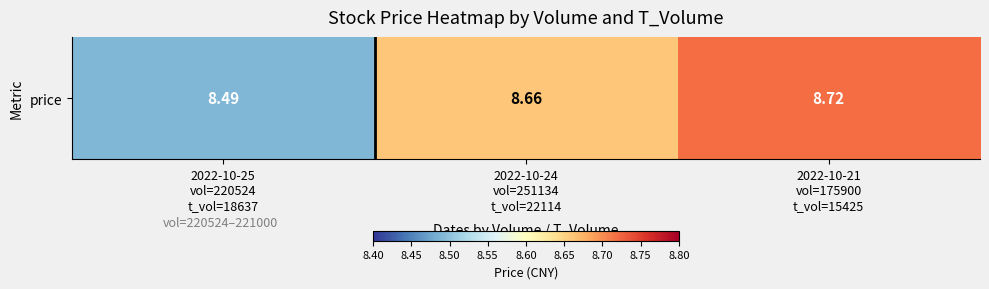

What is the ratio of the value at 2022-10-25
vol=220524
t_vol=18637 to the value at 2022-10-21
vol=175900
t_vol=15425?

1.0